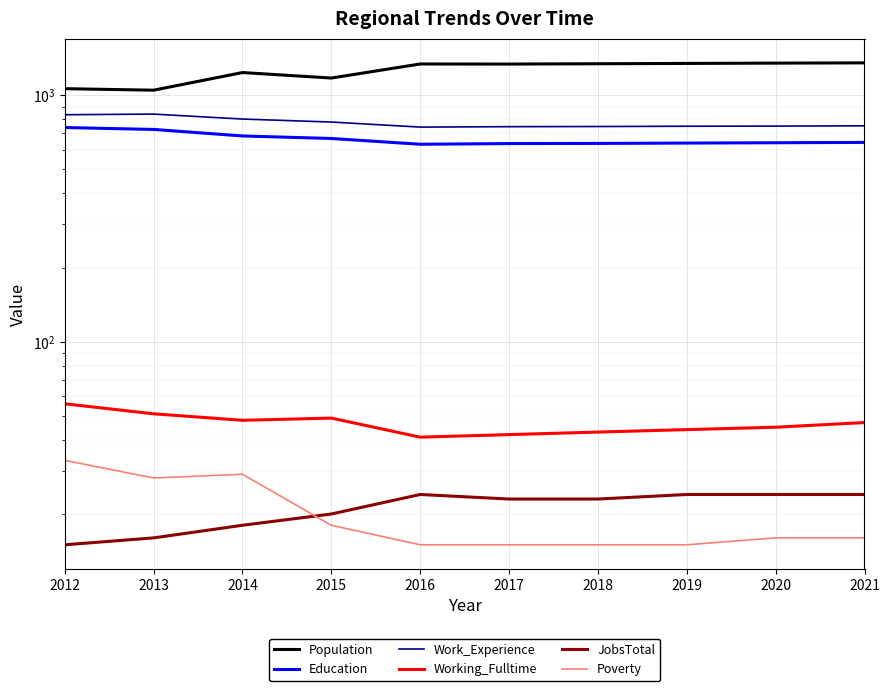

What is the total value across all series at 2017?

2802